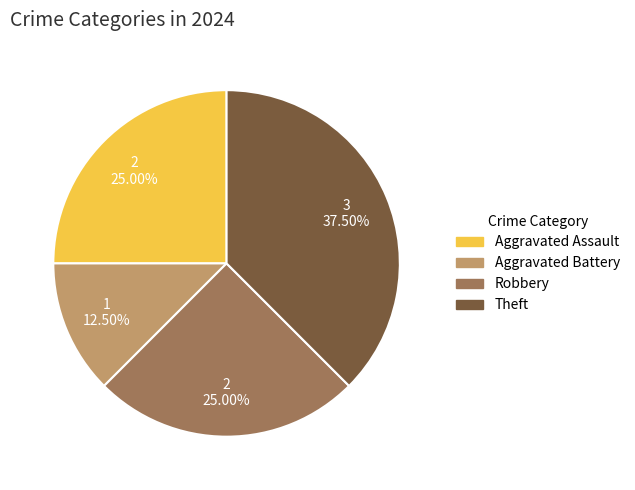

To the nearest percent, what percentage of the pie is Robbery?

25%